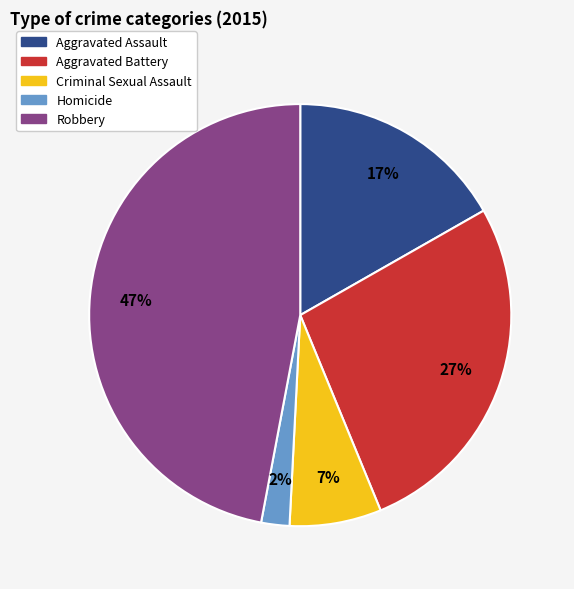

To the nearest percent, what percentage of the pie is Homicide?

2%